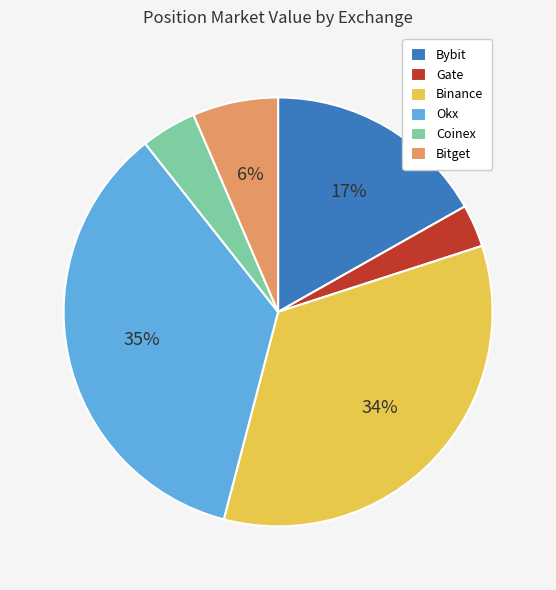

Which category has the smallest portion of the pie?

Gate